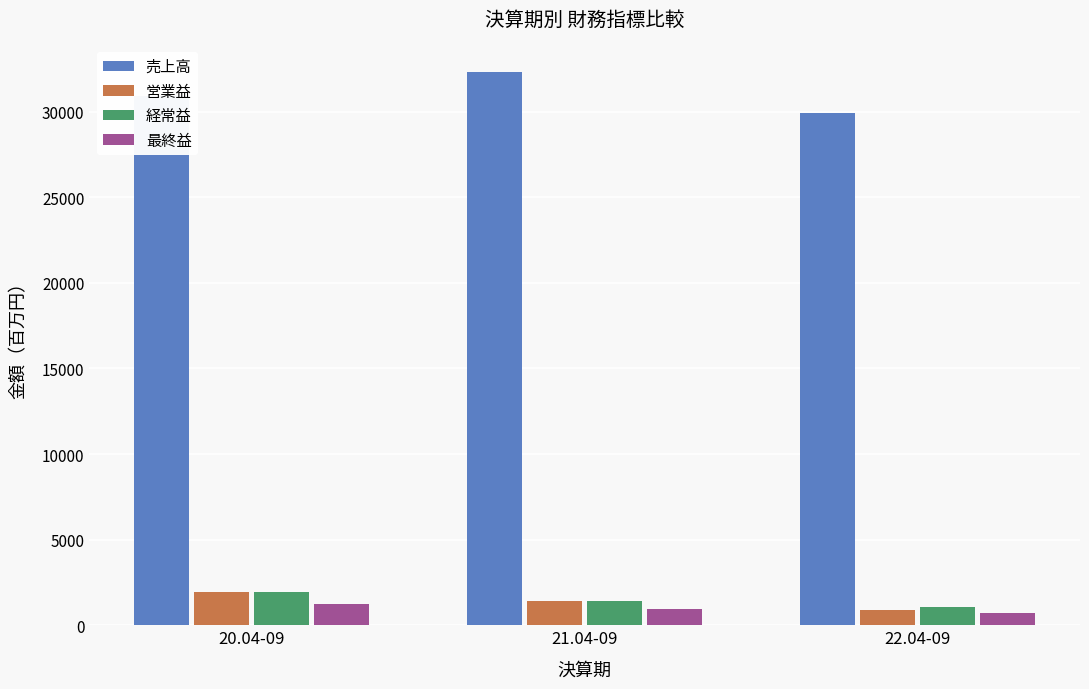

What is the spread (max minus min) of values at 22.04-09?

29197